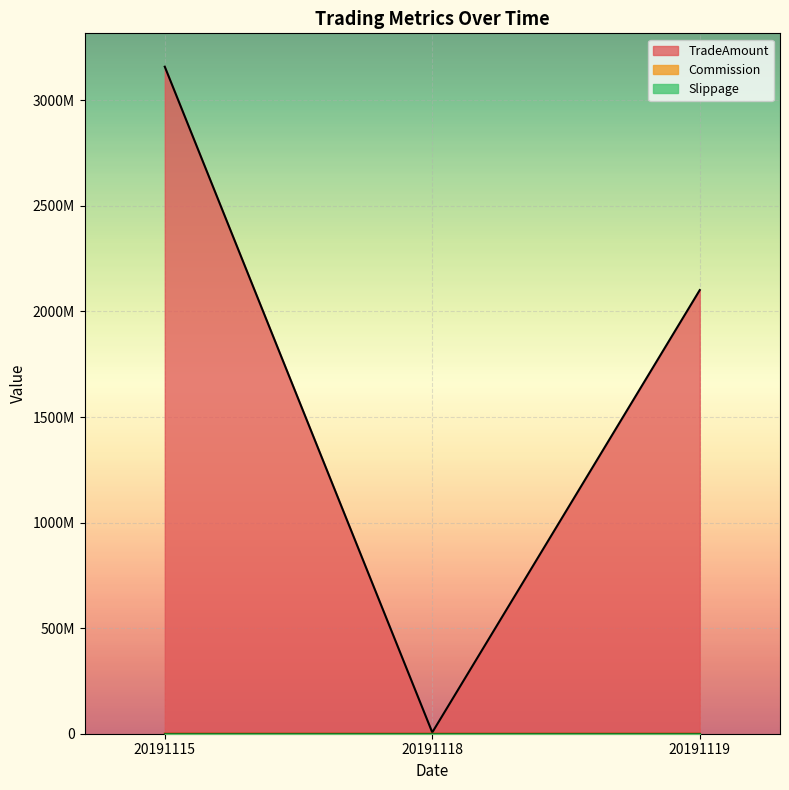

At which label does Commission first exceed 142795?

20191115